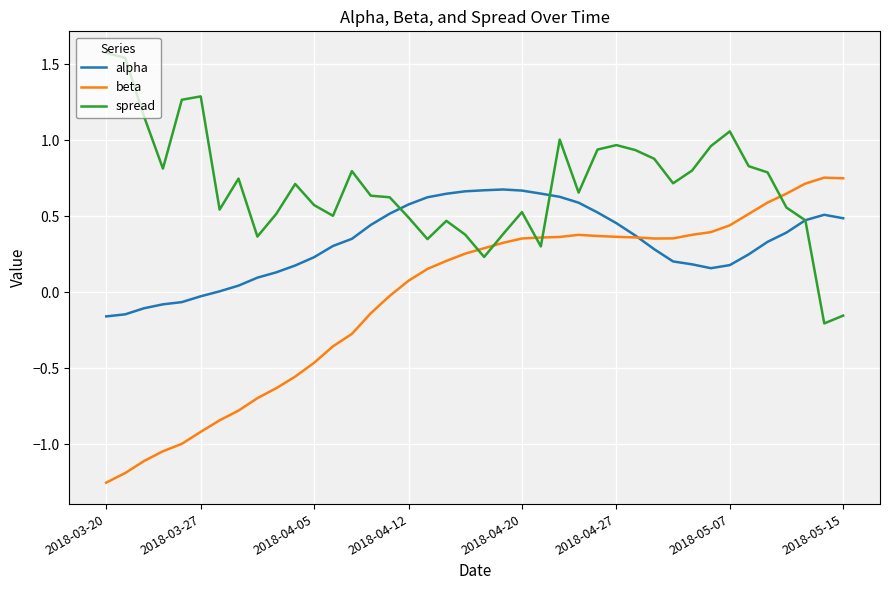

In beta, how many points are lower than both neighbors (excluding endpoints)?

1